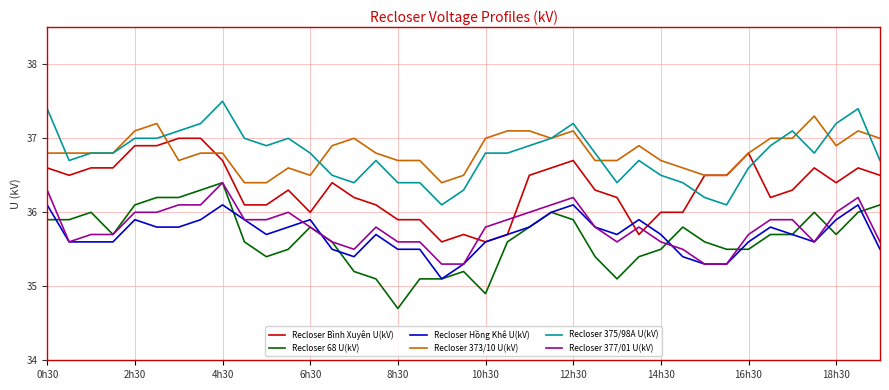

At how many categories does at least one series exceed 36?

39